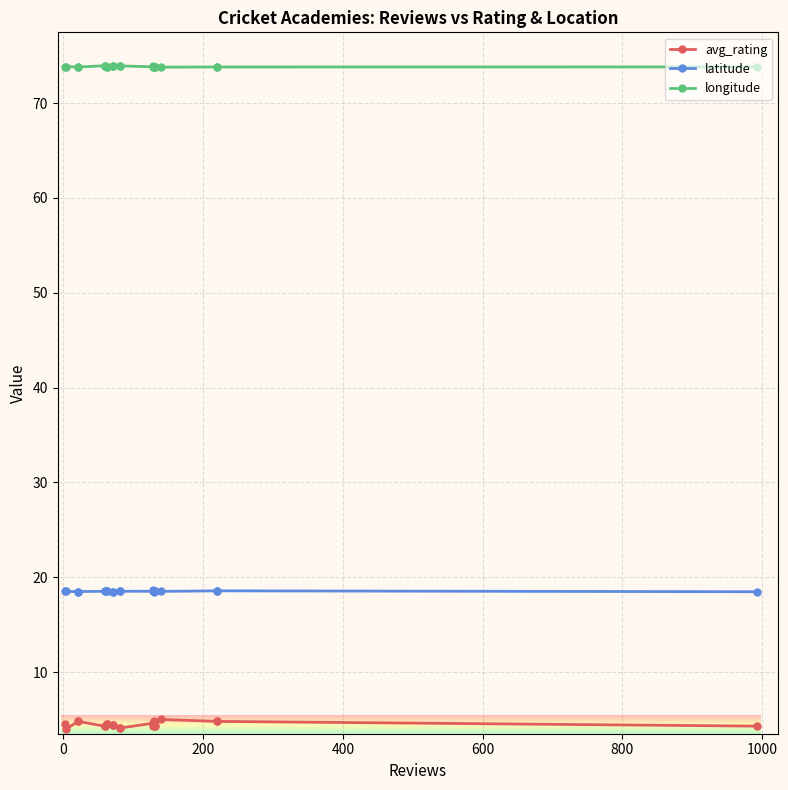

True or false: latitude has more than 2 interior local peaks.

False